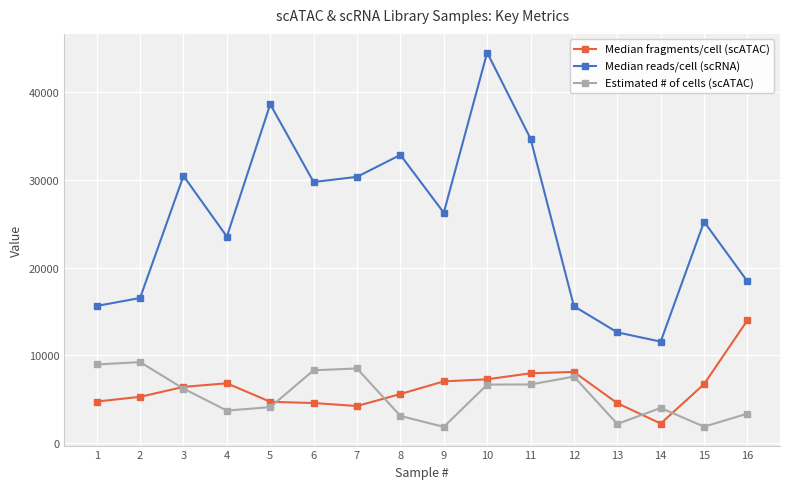

What is the value of the Estimated # of cells (scATAC) point at the 6th from the left?

8285